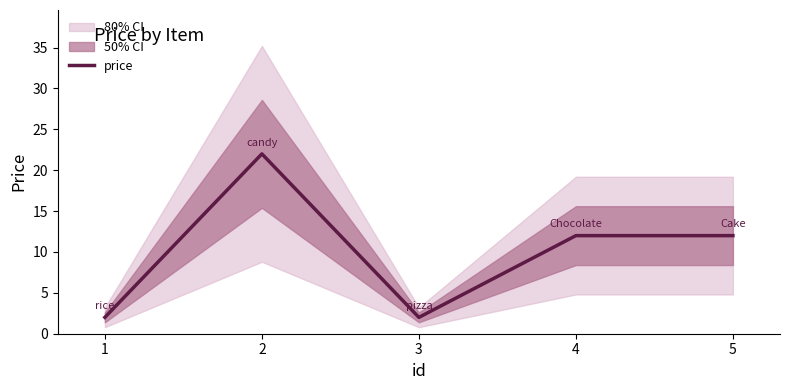

How many series are shown in this chart?

1